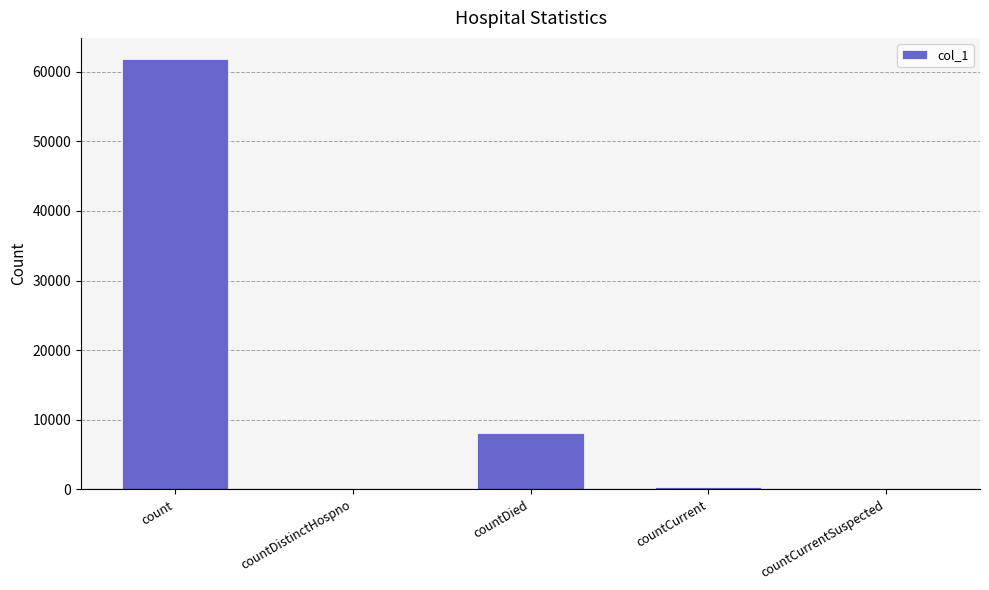

The value at count is 101290. True or false?

False